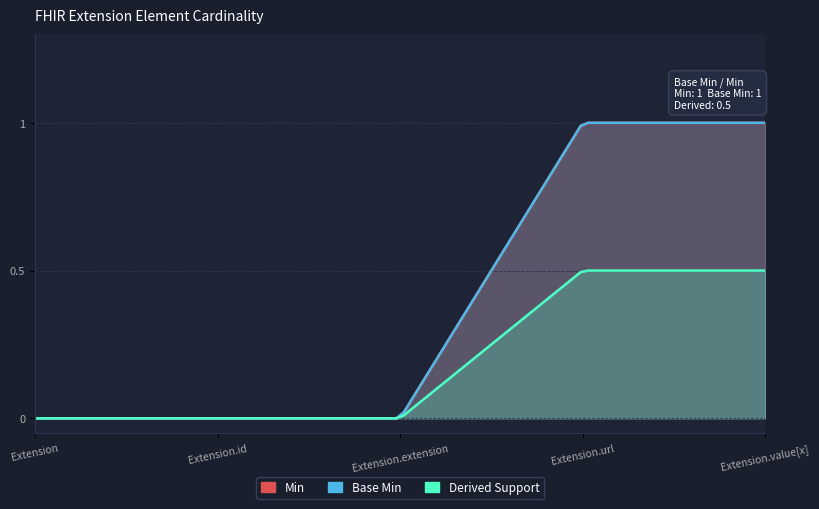

Count the Min values in the range 0 to 1.

5